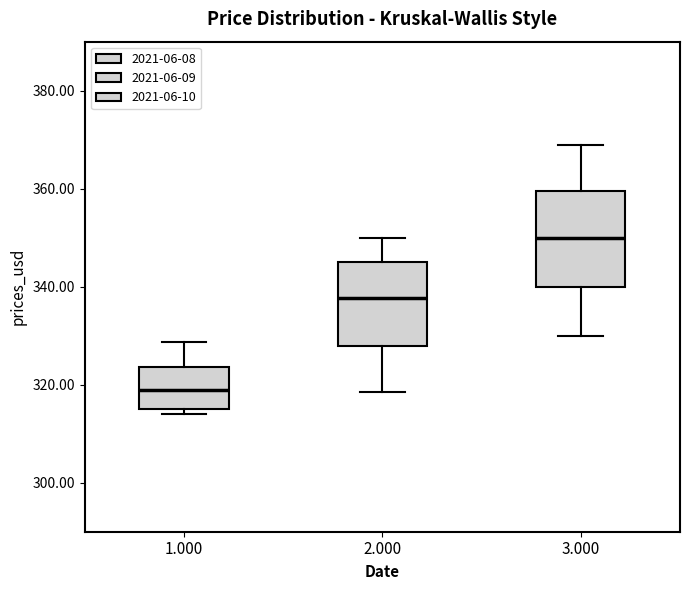

Reading left to right, transcribe this box plot: for each box, give where its median line is, the range the box spans, and where its two whiskers end, as read against the y-axis. The values are not printed on the chart, so give them approximately, as read against the axis.

1.000: median 320, box 316 to 324, whiskers 314 to 328
2.000: median 338, box 328 to 346, whiskers 318 to 350
3.000: median 350, box 340 to 360, whiskers 330 to 370